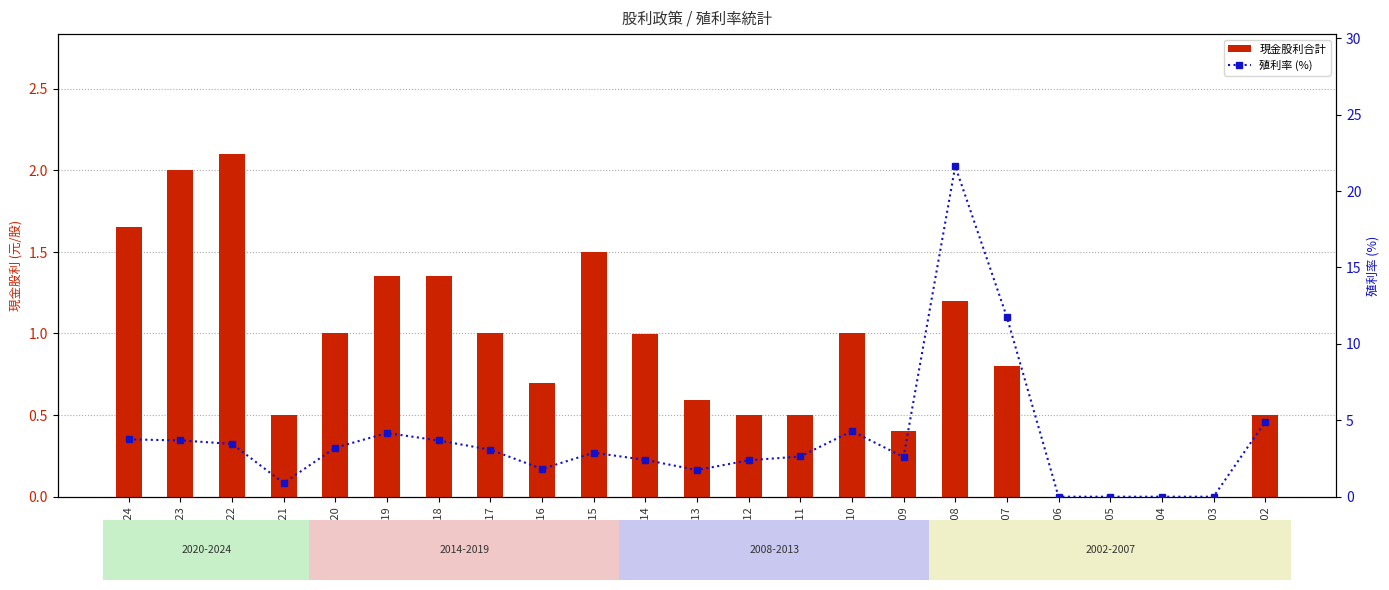

What is the value of the 現金股利合計 bar at the 1st from the left?

1.6